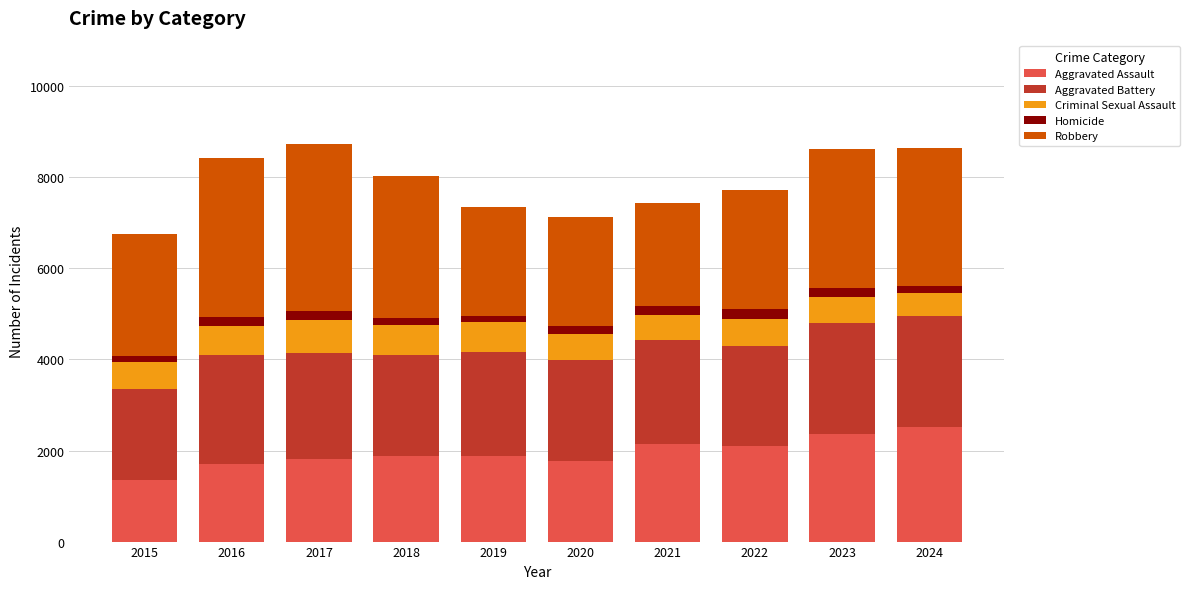

Are the bars grouped side by side (vs. stacked)?

No